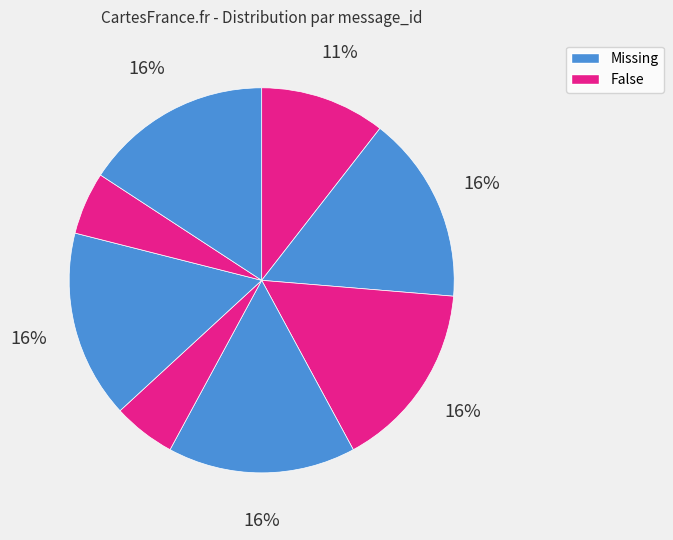

Count the number of slices in the pie.

8